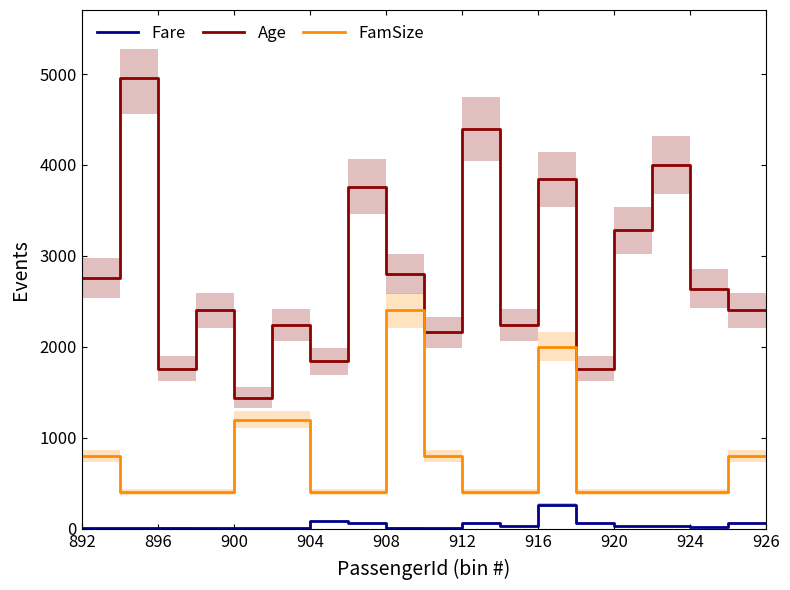

True or false: Fare and Age cross at least once.

False